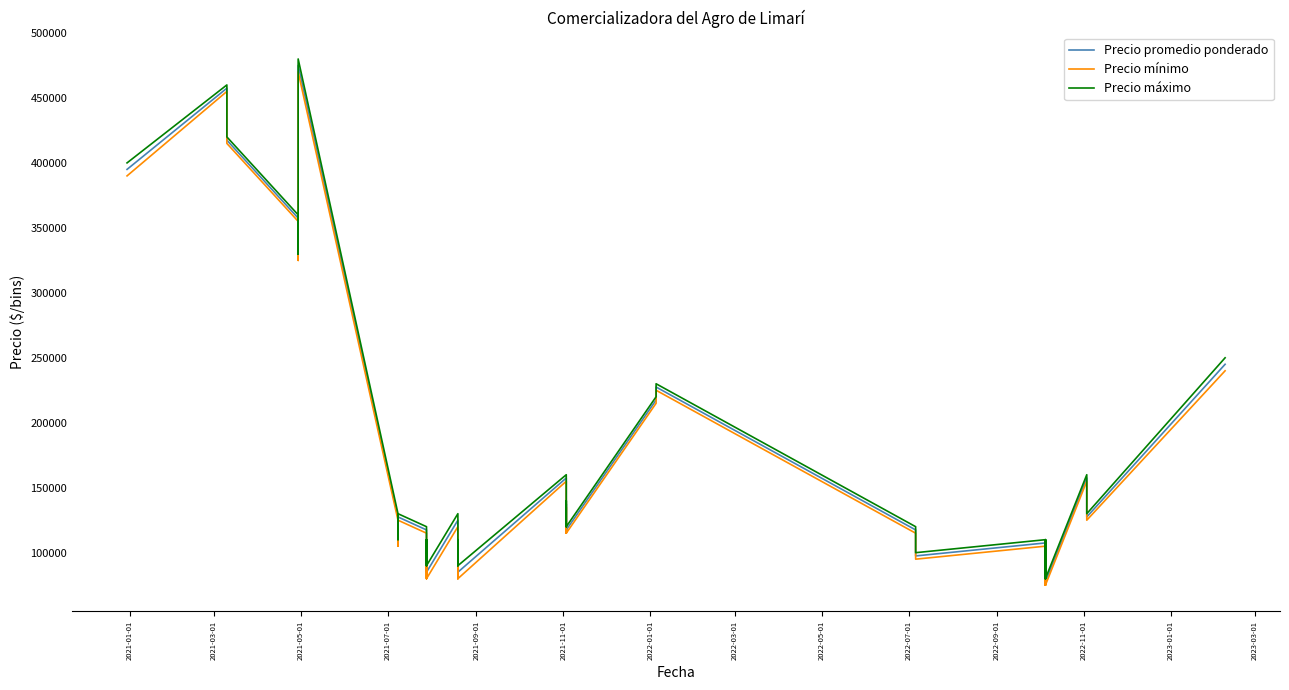

What is the maximum value shown in the chart?

480000